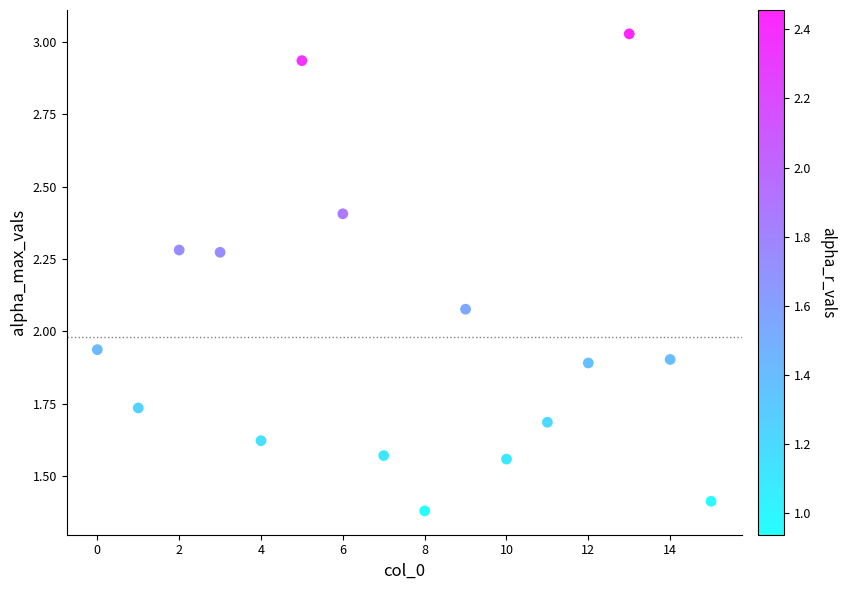

How many points are shown in the scatter plot?

16